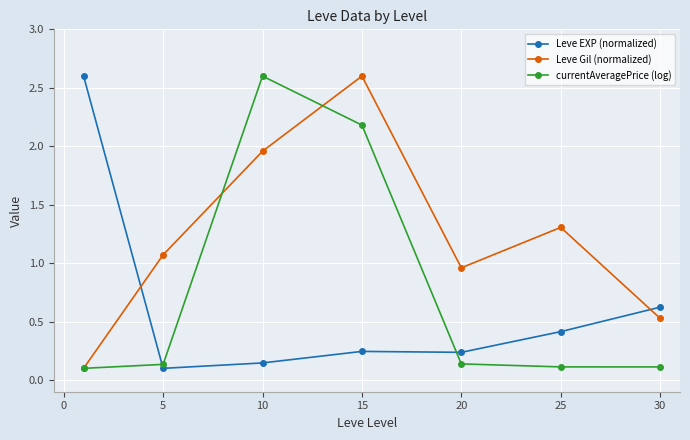

How many data points does each series have?

7